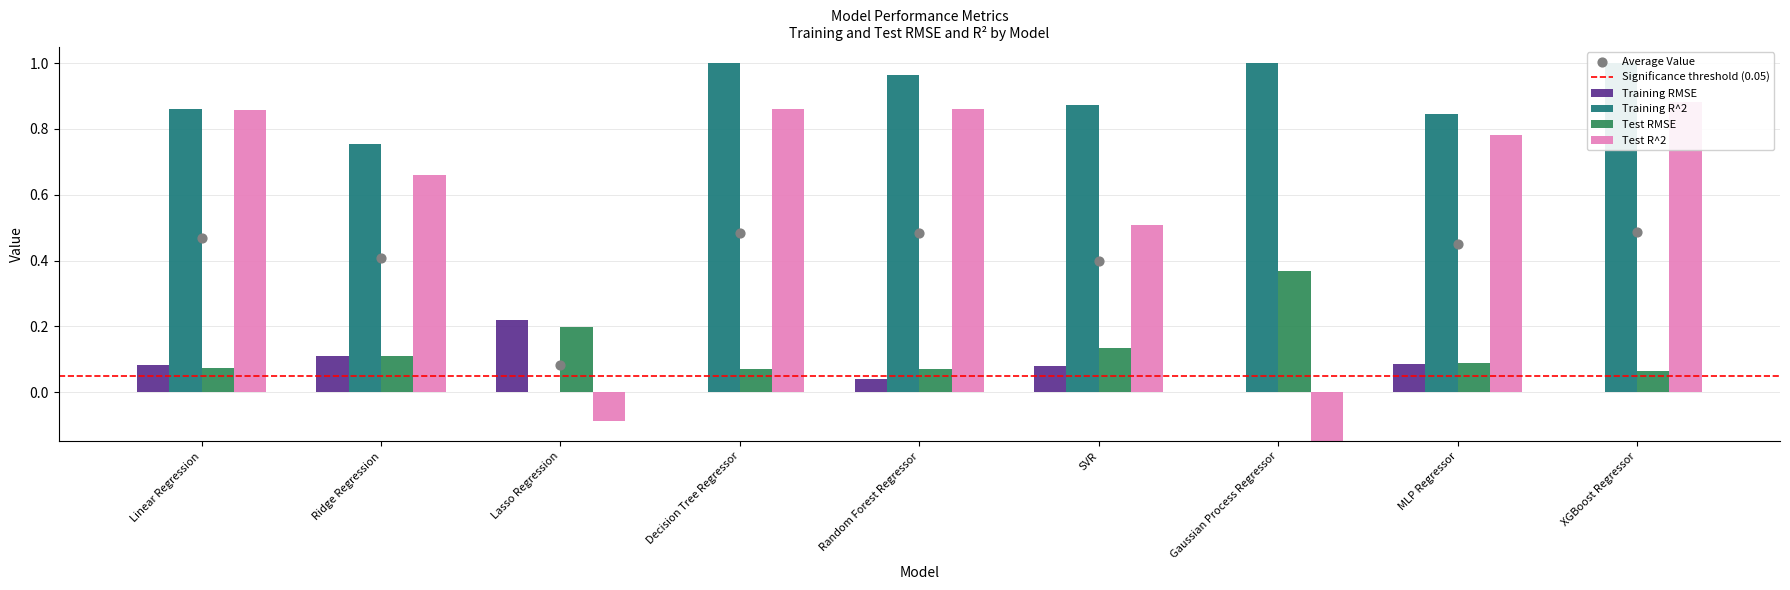

Is the value of Training RMSE at MLP Regressor greater than the value of Test RMSE at Decision Tree Regressor?

Yes